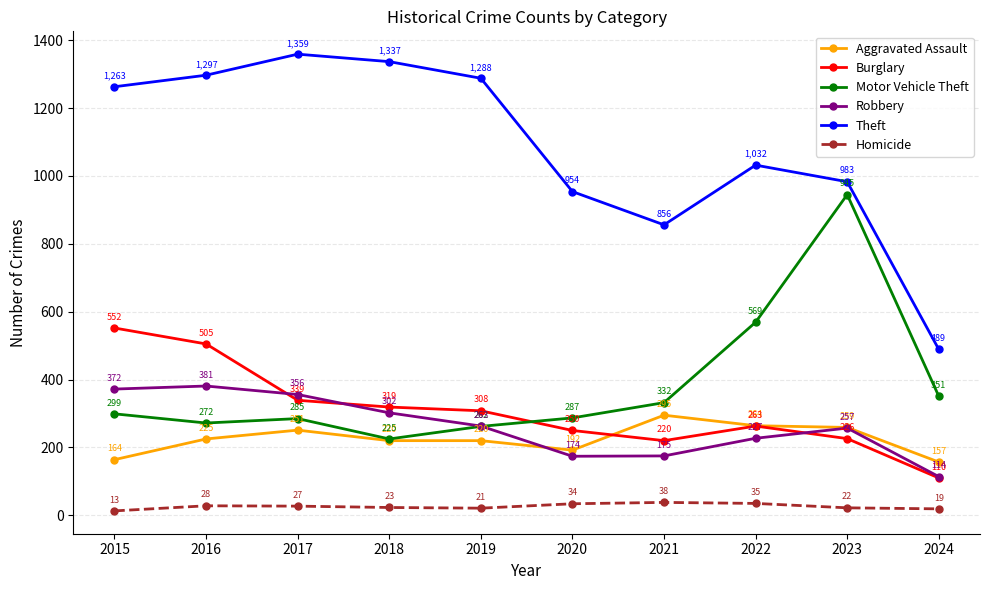

Between 2017 and 2021, which series saw the biggest shift?

Theft